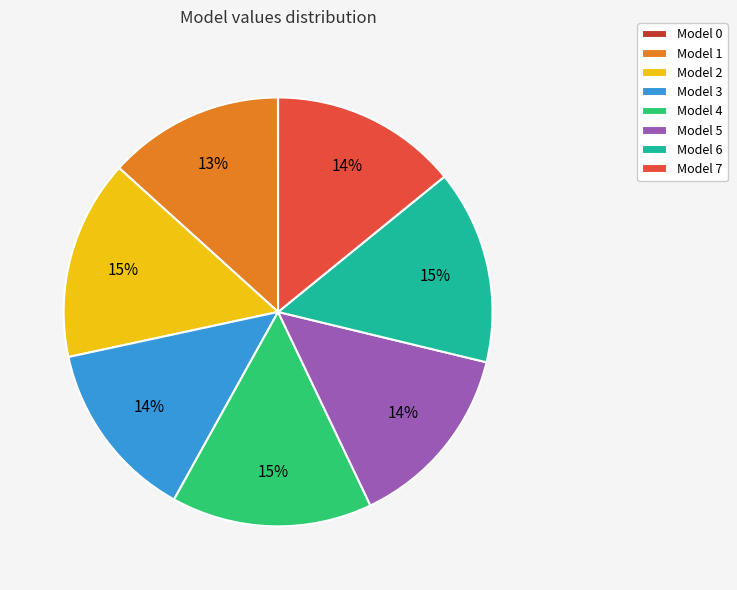

Between Model 5 and Model 6, which is larger?

Model 6